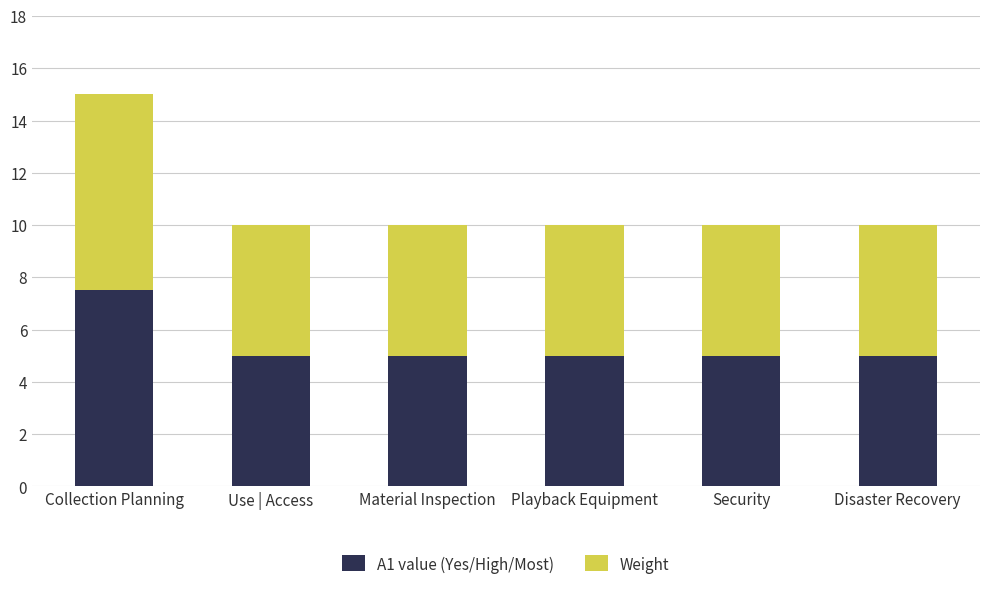

Which category has the highest value in the A1 value (Yes/High/Most) series?

Collection Planning